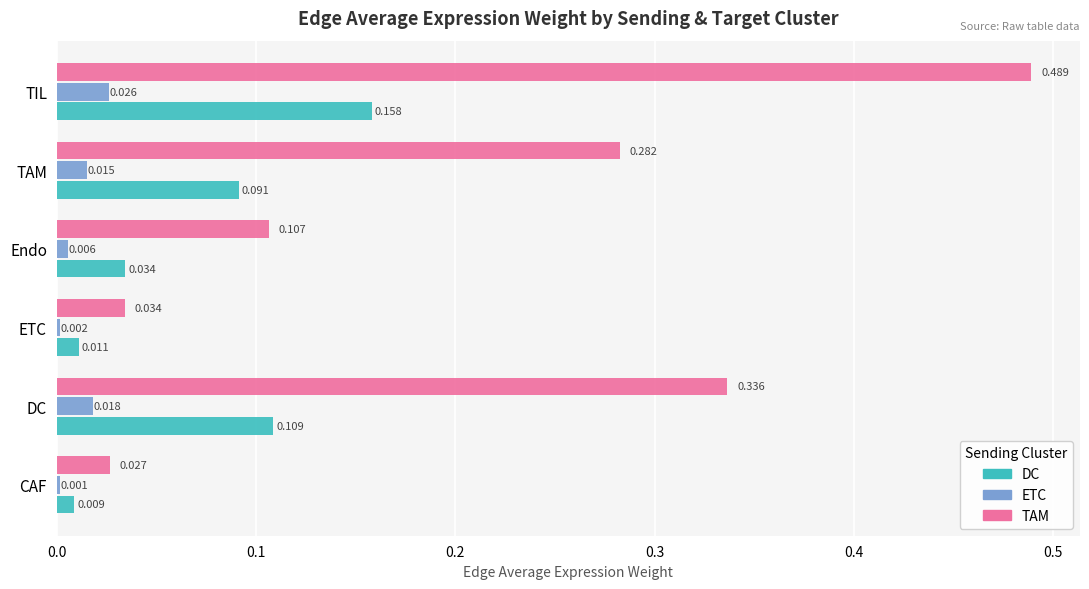

Where is DC nearest to the value 0?

CAF